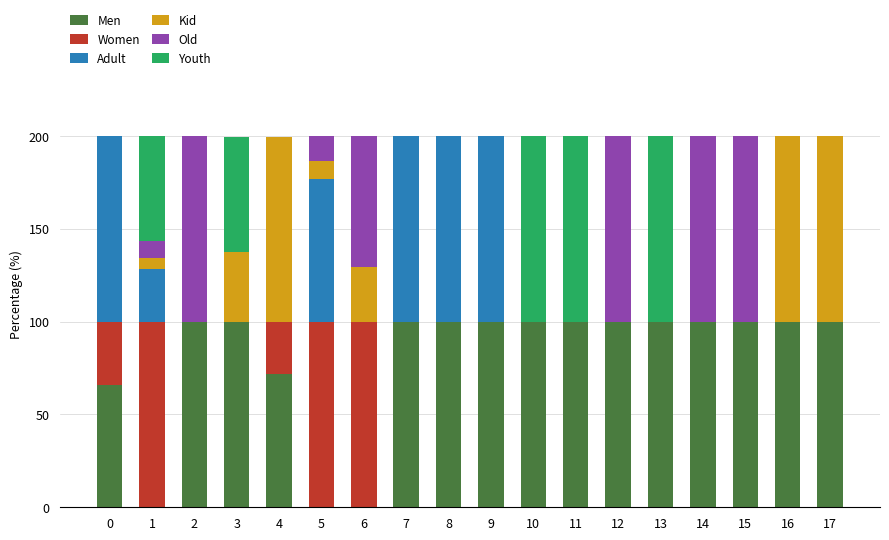

What is the maximum value for Men?

100.0